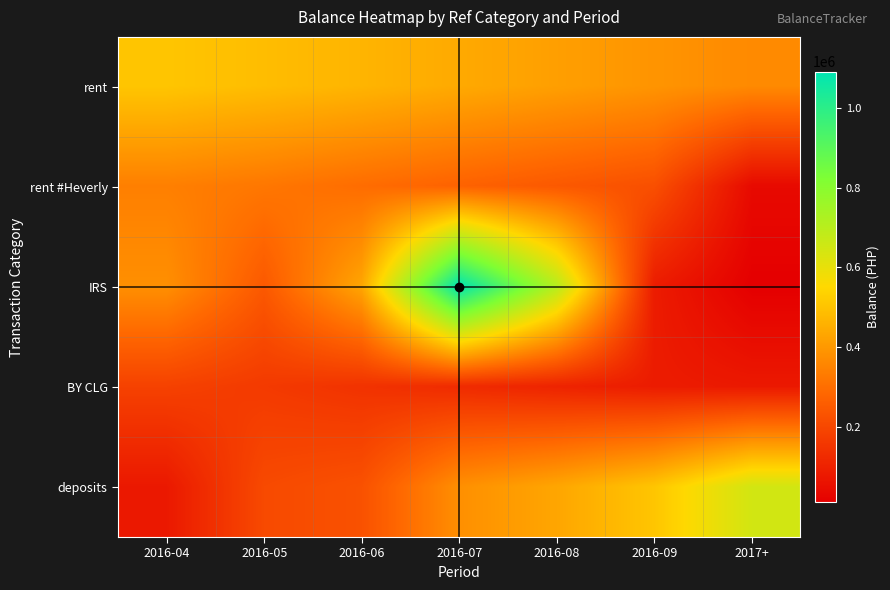

Reading left to right, what are all the values shown in this chart?

rent: 2016-04=505987.7	2016-05=485987.7	2016-06=465987.7	2016-07=440987.7	2016-08=415987.7	2016-09=390987.7	2017+=365987.7
rent #Heverly: 2016-04=340987.7	2016-05=321542.7	2016-06=296542.7	2016-07=271542.7	2016-08=246542.7	2016-09=221542.7	2017+=38821.7
IRS: 2016-04=379389.5	2016-05=247062.0	2016-06=432314.5	2016-07=1090721.7	2016-08=705314.5	2016-09=85314.5	2017+=10821.7
BY CLG: 2016-04=185314.5	2016-05=165314.5	2016-06=145314.5	2016-07=125314.5	2016-08=105314.5	2016-09=85314.5	2017+=77731.5
deposits: 2016-04=77731.5	2016-05=207062.0	2016-06=227062.0	2016-07=379389.5	2016-08=432314.5	2016-09=505987.7	2017+=645812.7